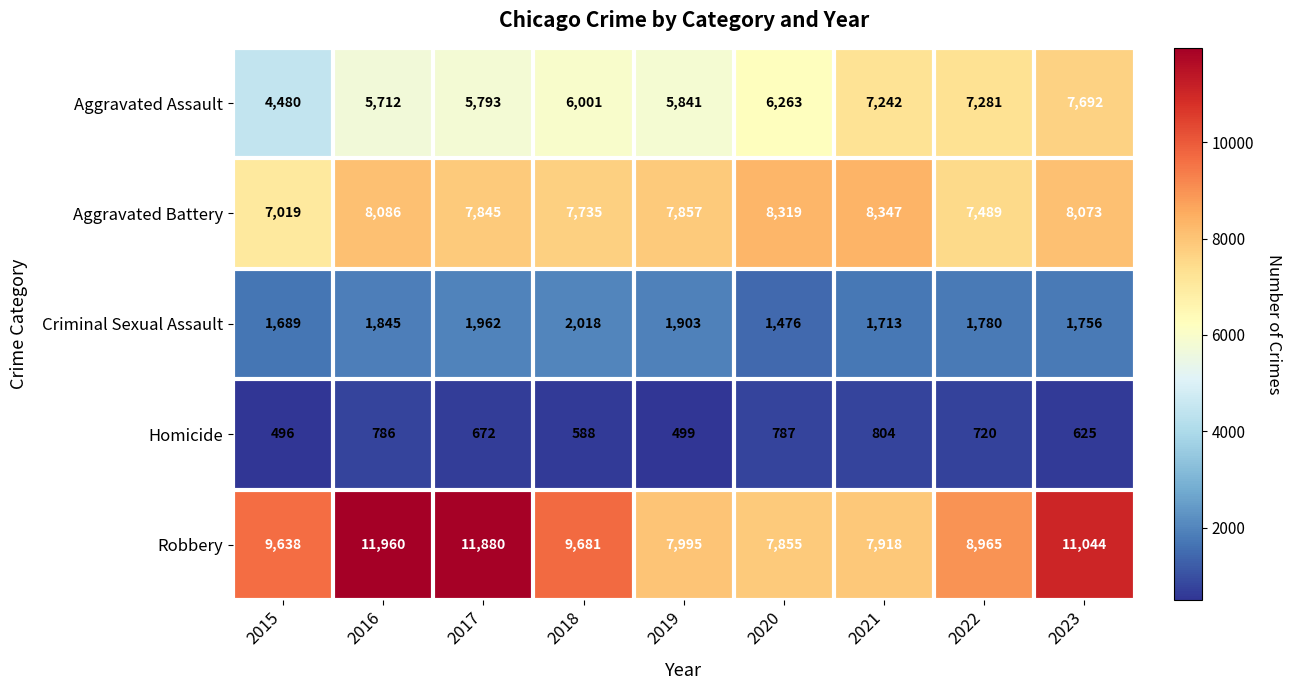

Is it true that Criminal Sexual Assault equals 1845 at 2016?

True